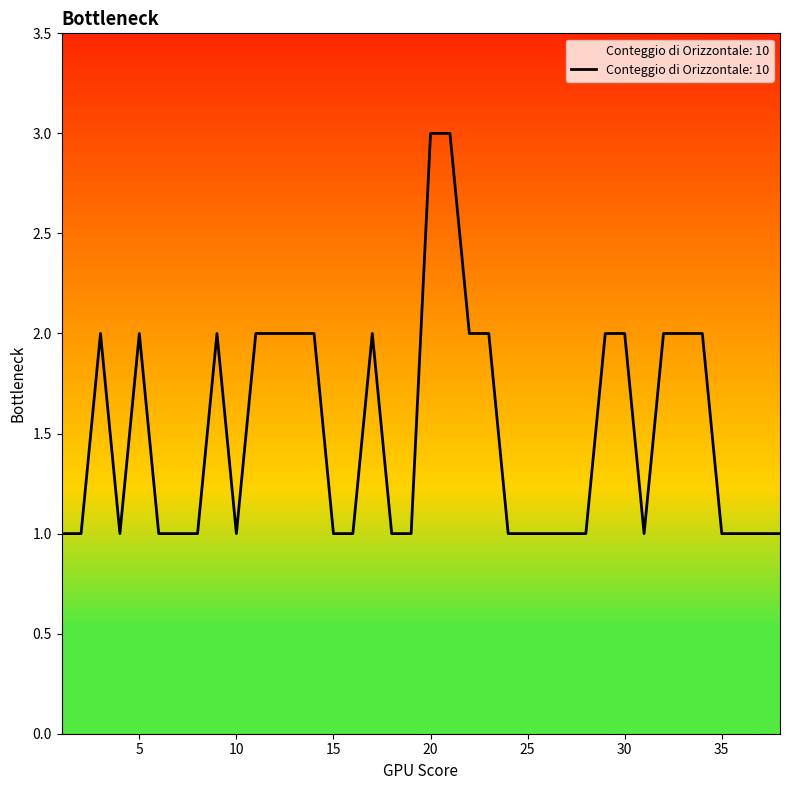

What is the sum of all values?

57